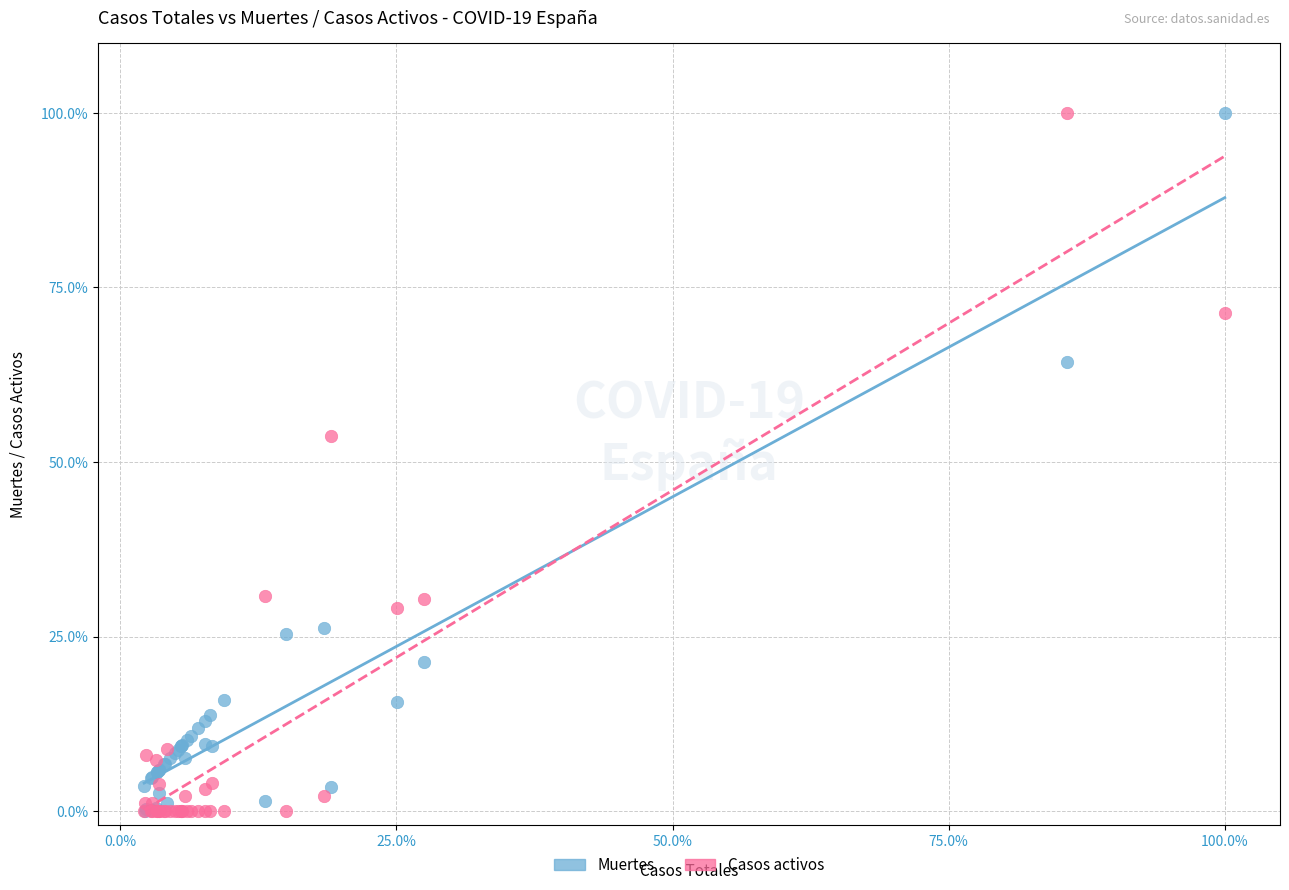

What are all the series names shown in the legend?

Muertes, Casos activos